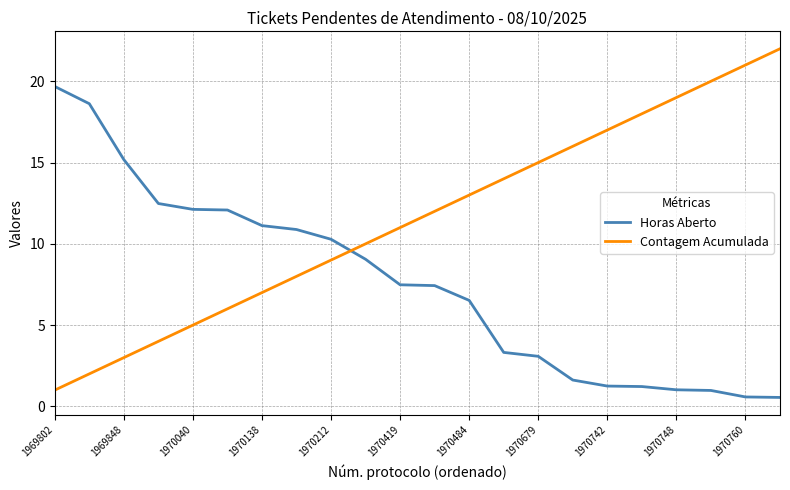

Which series has the largest total across all categories?

Contagem Acumulada